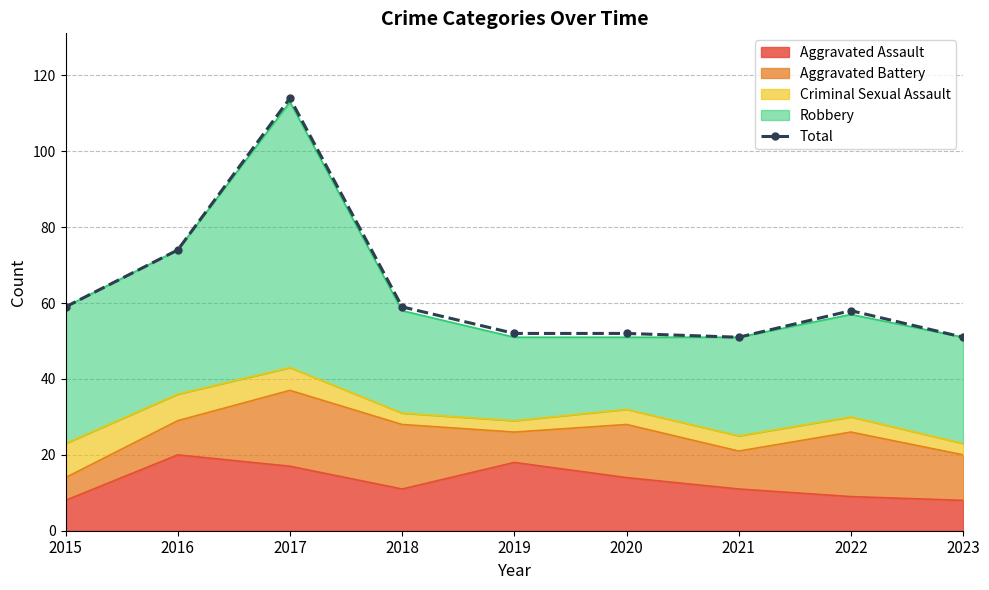

What is the greatest value displayed?

114